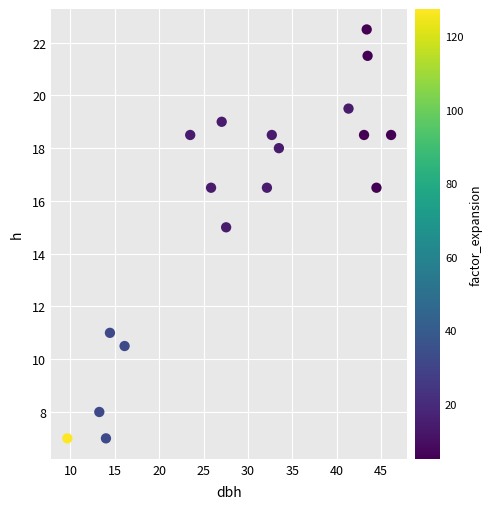

What is the range of Y values (max minus min)?

15.5